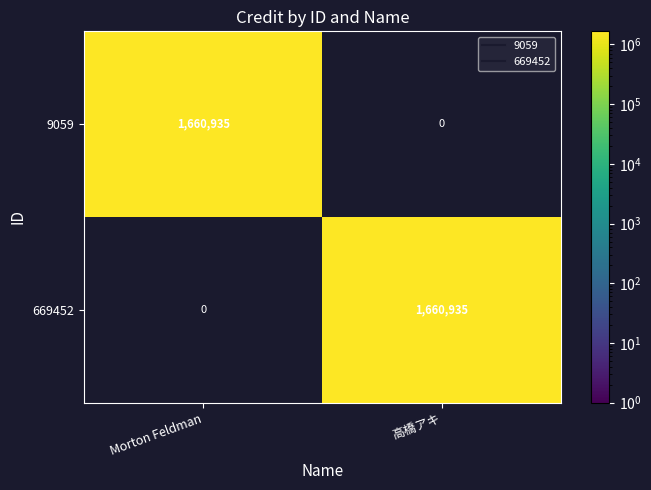

What value does the 9059 series have at Morton Feldman, to the nearest 50?

1660950